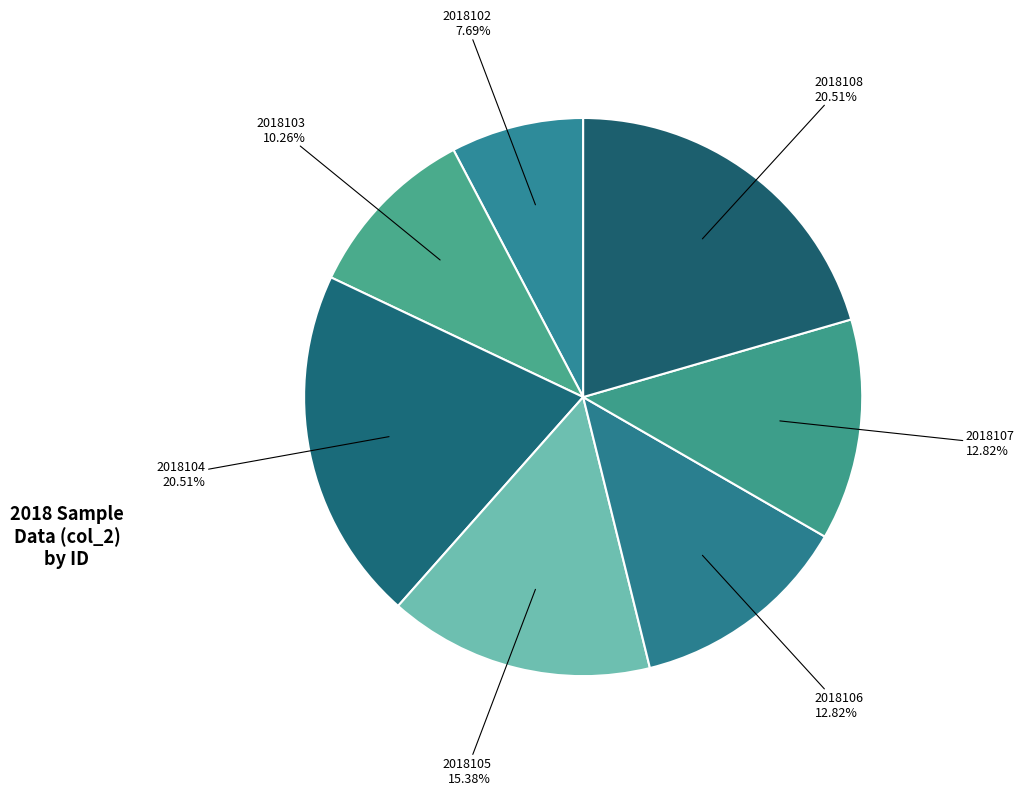

Is there a majority slice in this chart?

No